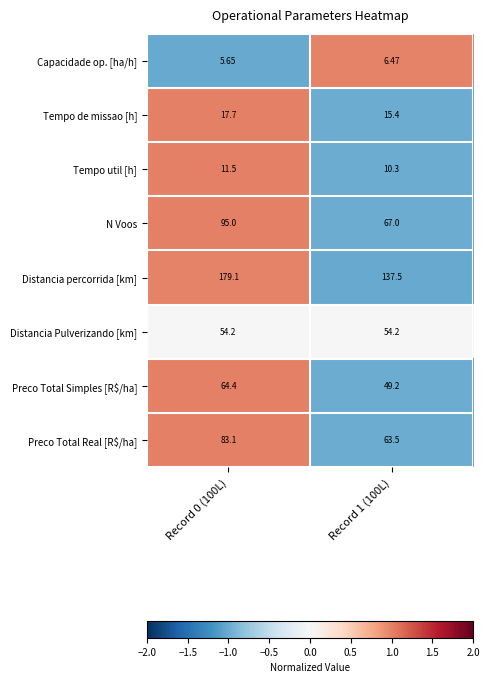

What is the maximum value shown in the chart?

179.1